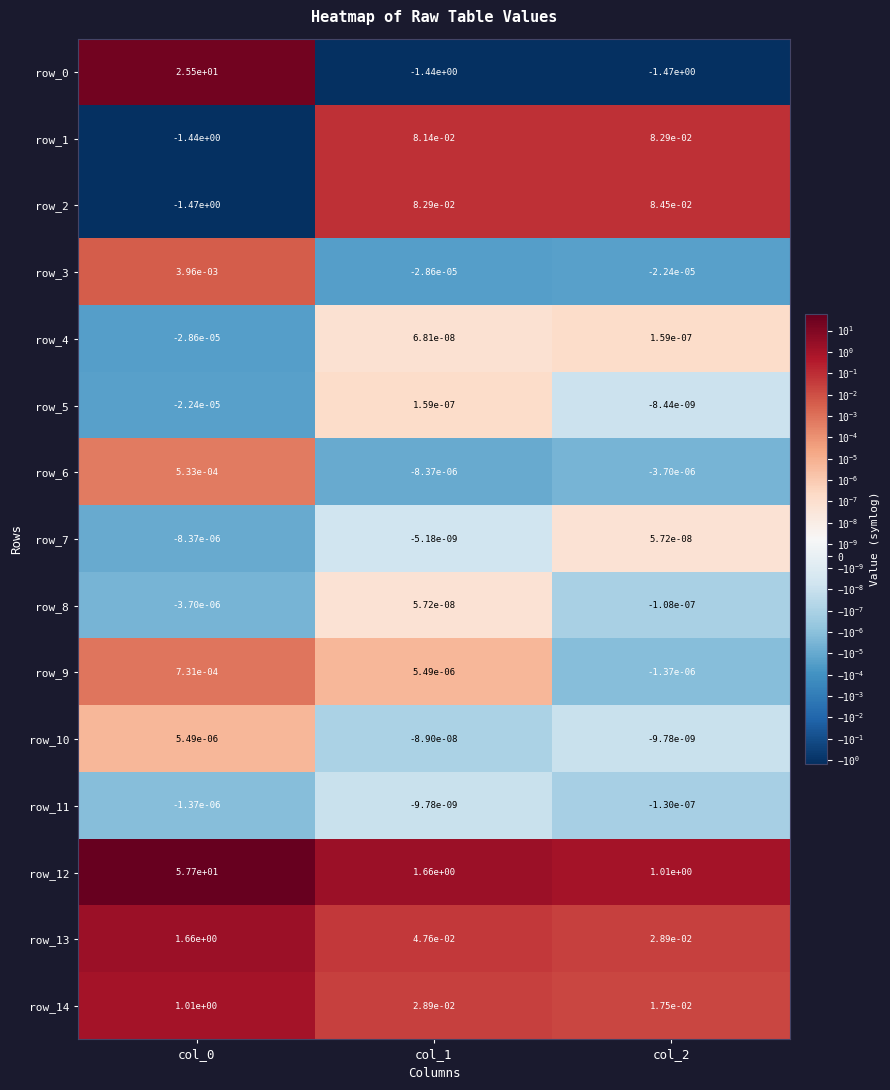

Is the value of row_1 at col_1 greater than the value of row_12 at col_0?

No